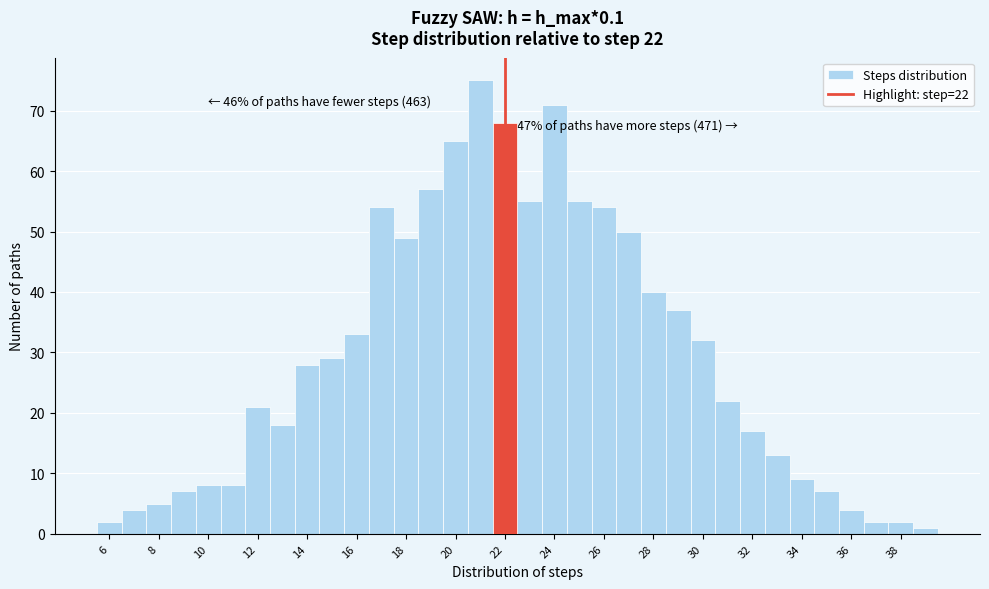

Over which range of the x-axis is the bar tallest?

20.5 to 21.5